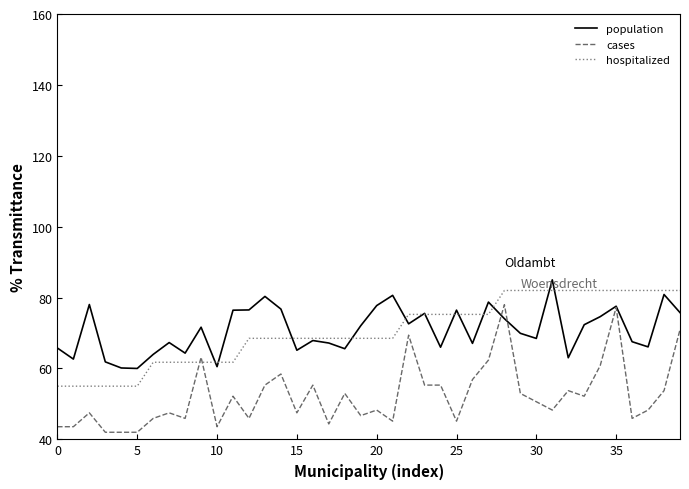

Which series has the largest range (max minus min)?

cases